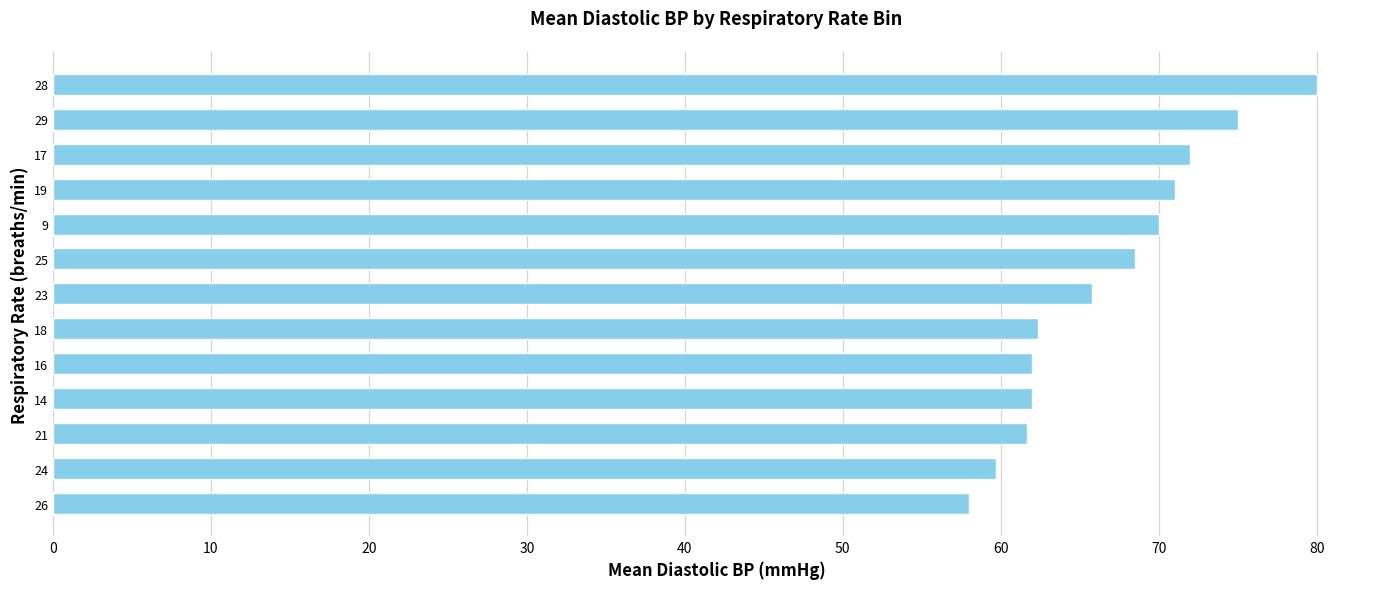

Which has a higher value, 26 or 9?

9